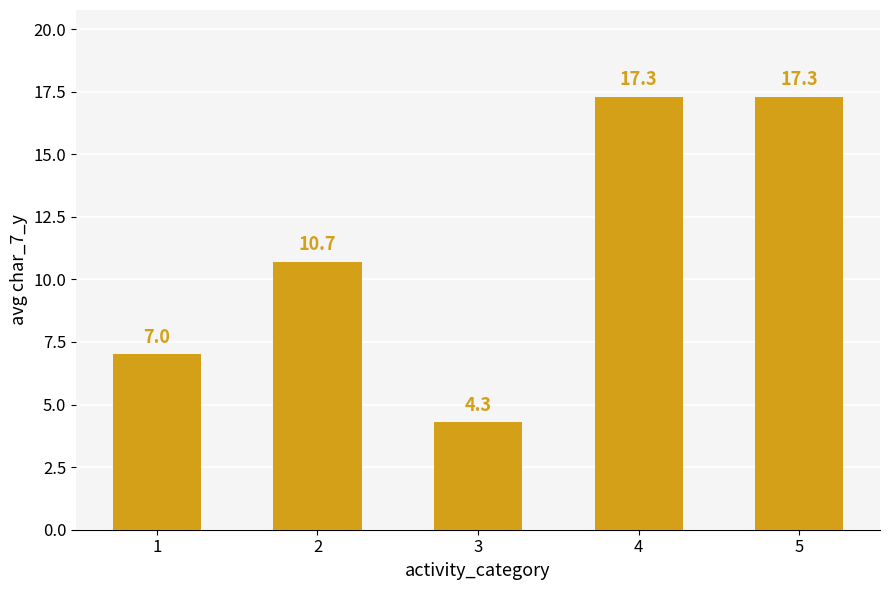

Count the number of values greater than 10.

3